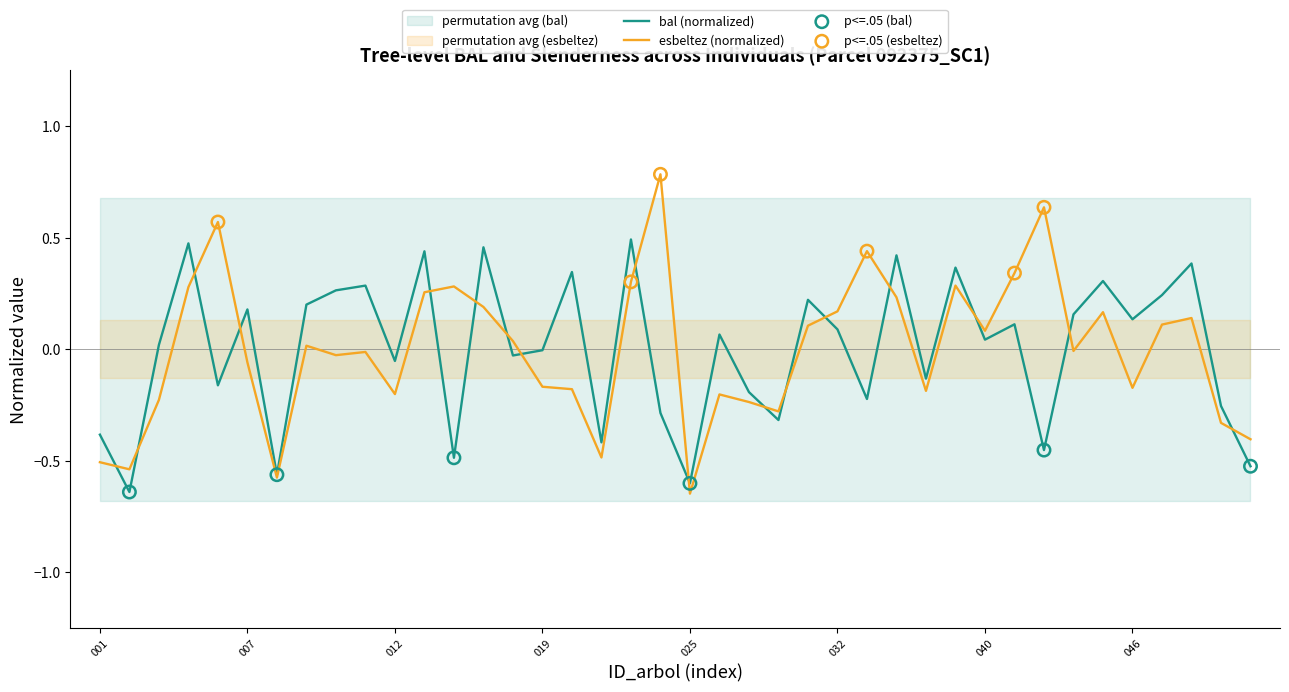

Which series has the widest spread of Y values?

esbeltez